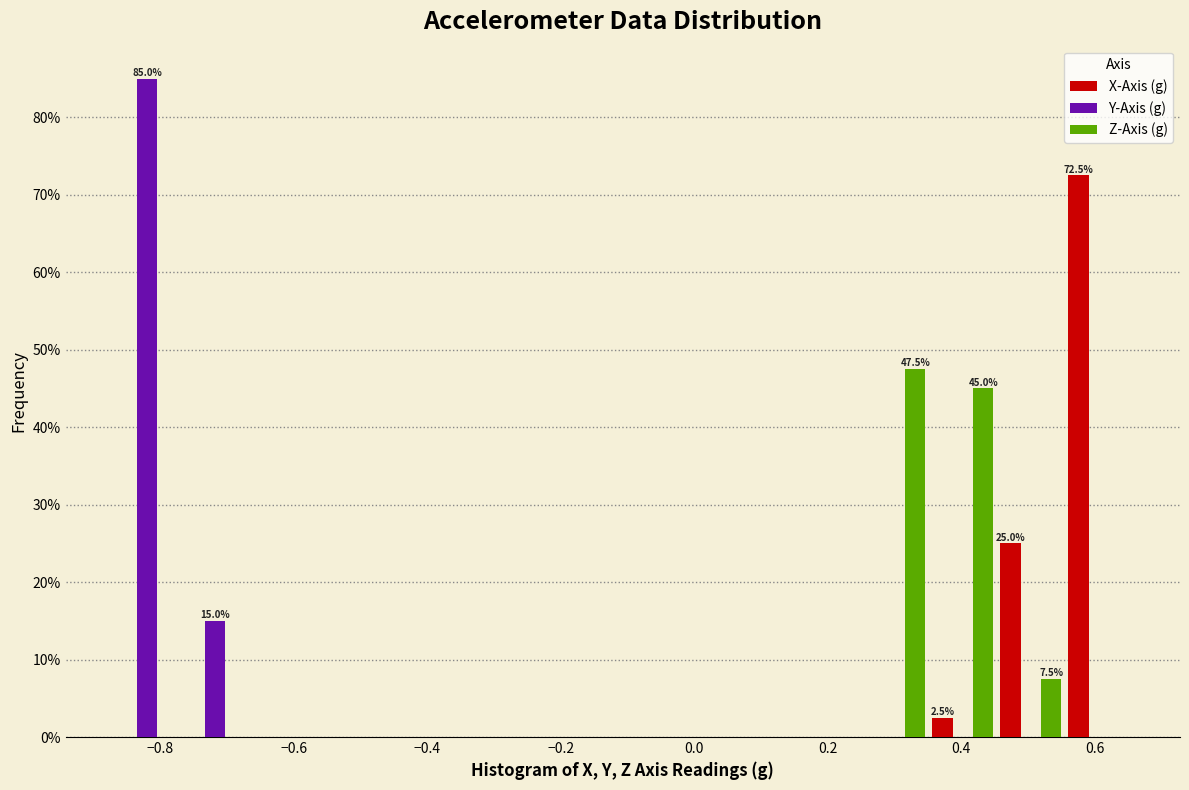

In the Y-Axis (g) series, which range on the x-axis has the tallest bar?

-0.88 to -0.76